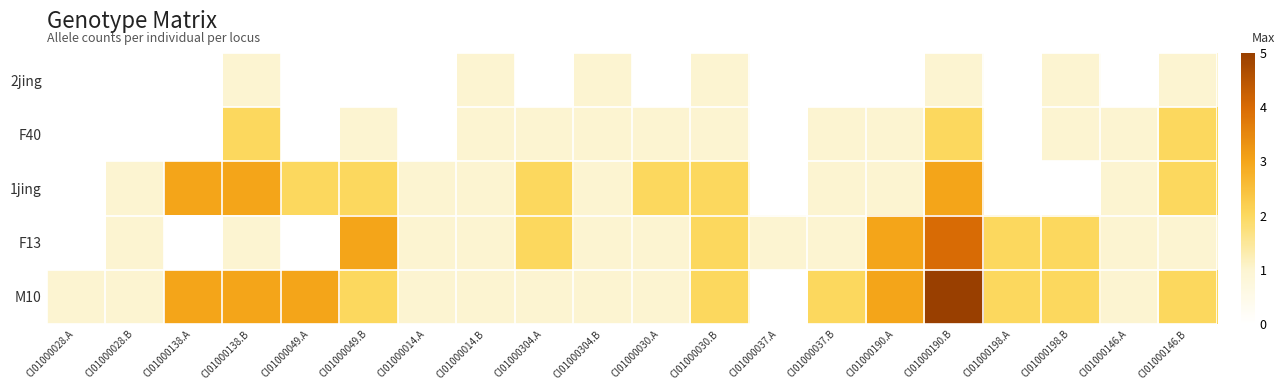

How many categories are shown in the chart?

20